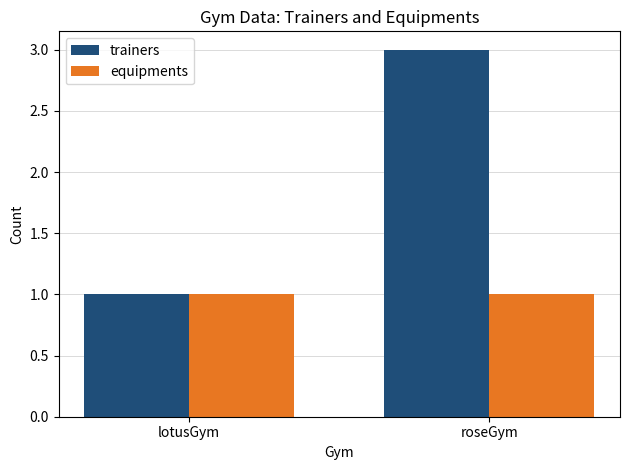

What position from the right is lotusGym?

2